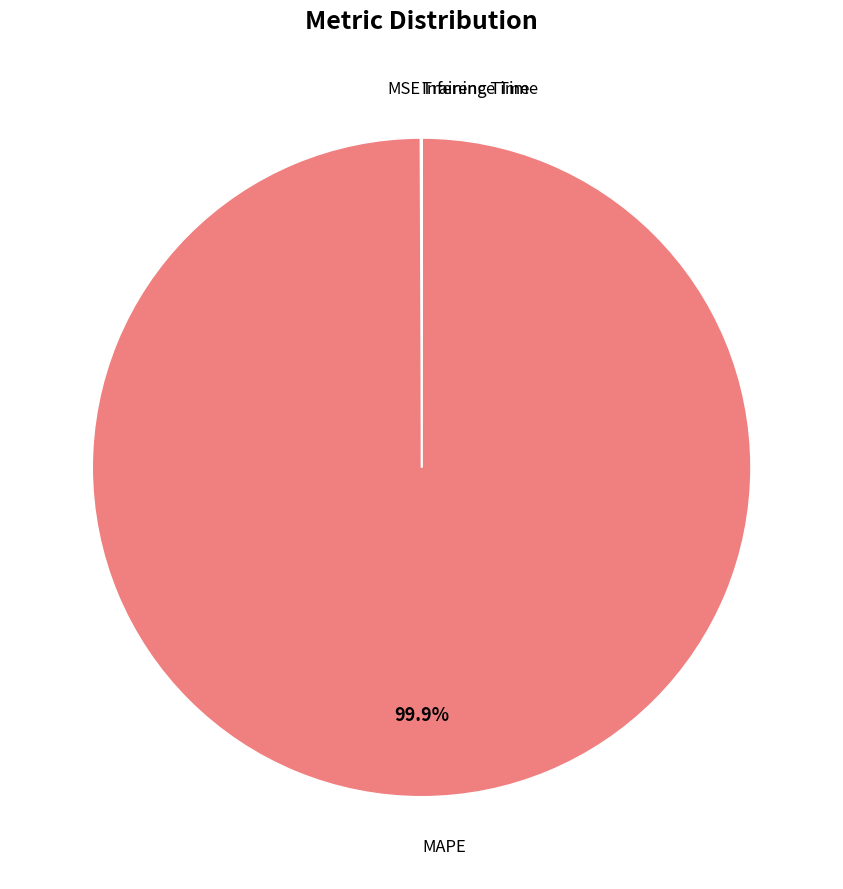

Does any single category account for the majority?

Yes